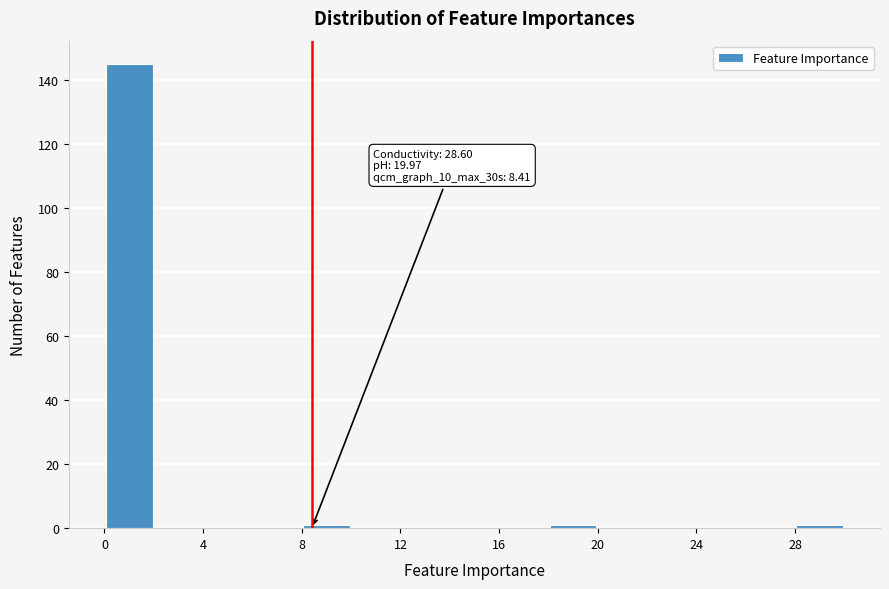

Over which range of the x-axis is the bar tallest?

0 to 2